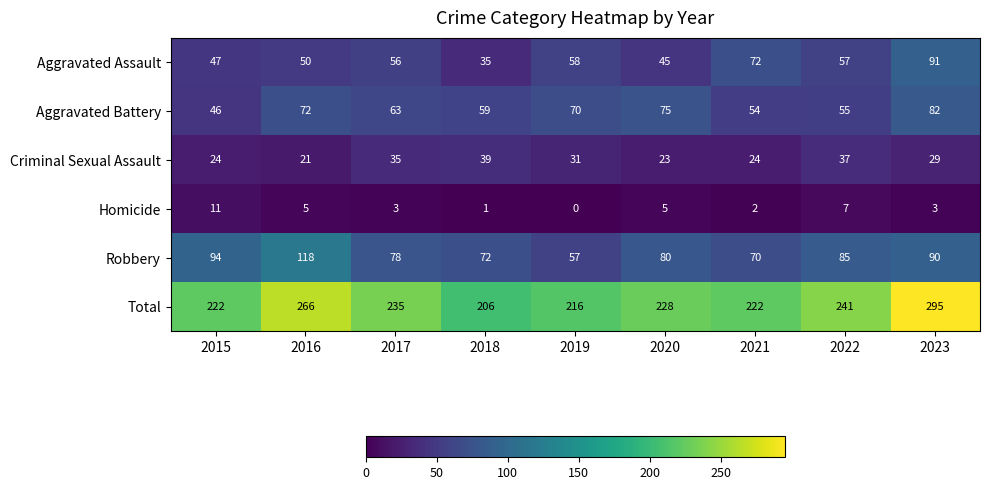

Which category has the highest value in the Criminal Sexual Assault series?

2018